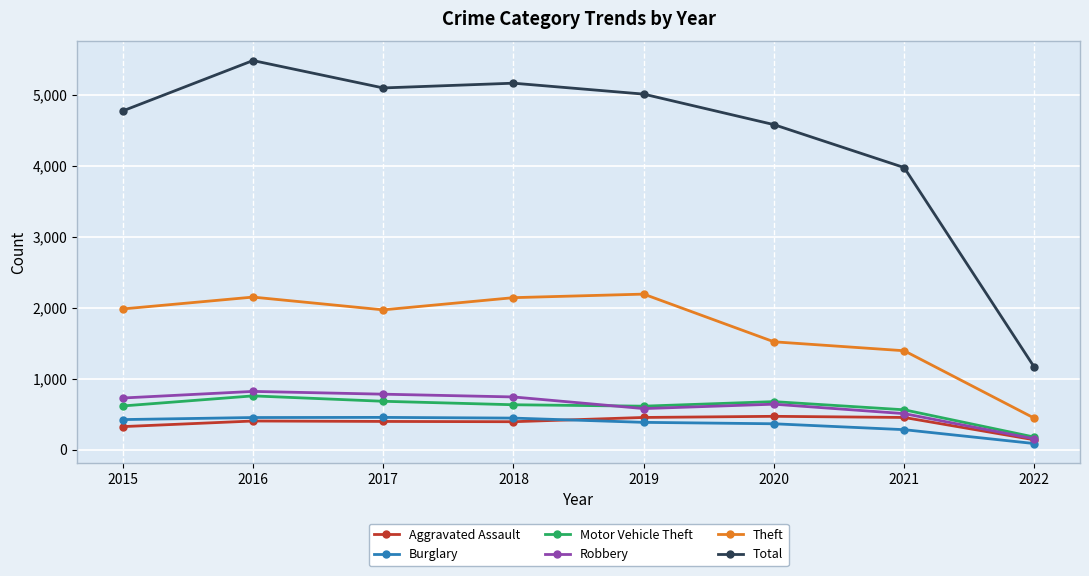

The Total series shows 7765 at 2016. True or false?

False